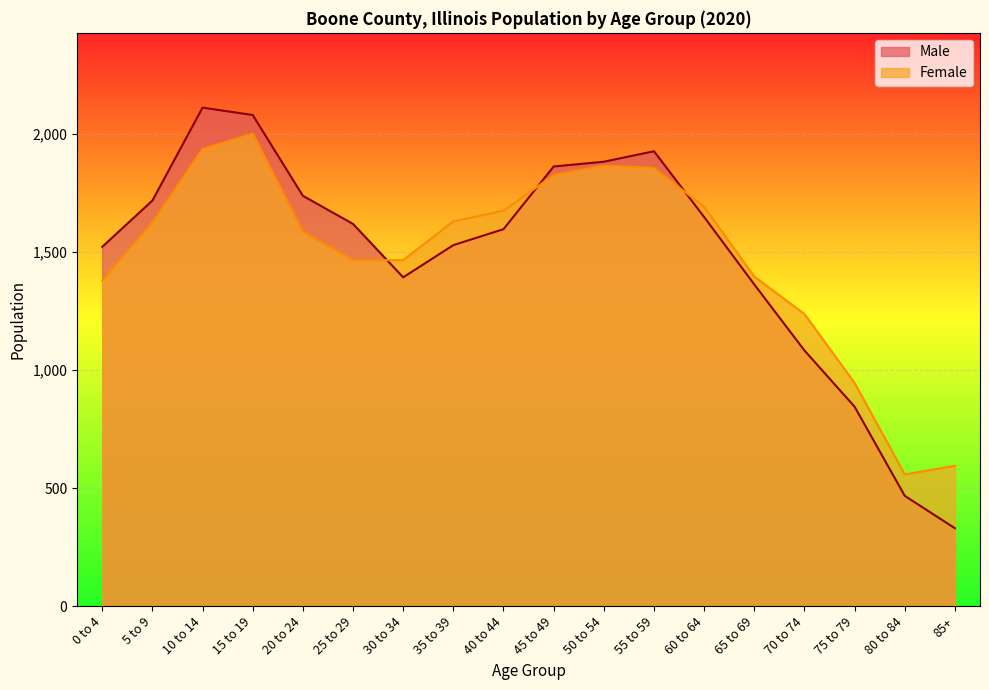

At which category does Male reach its first local valley?

30 to 34